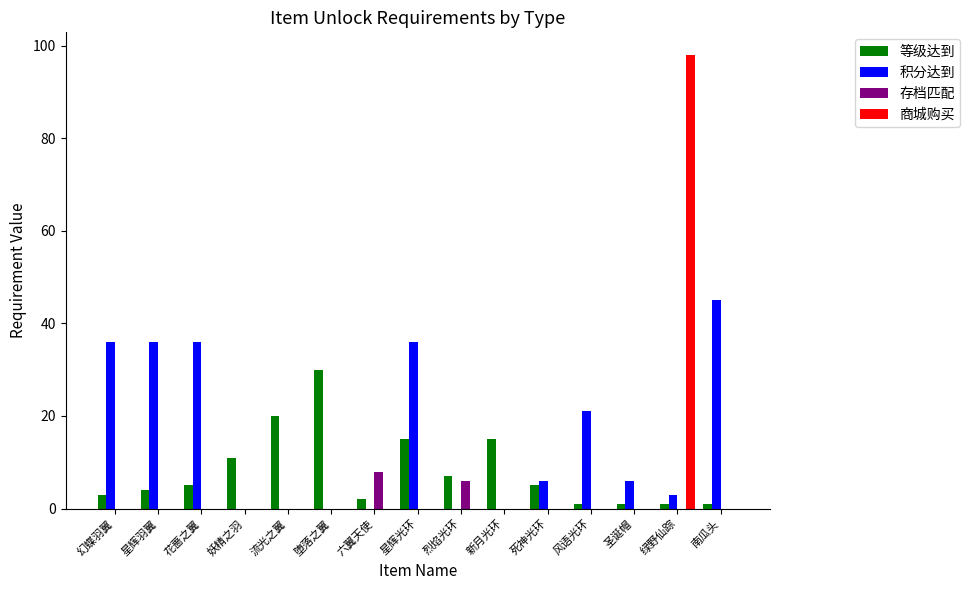

Is it true that 商城购买 equals 36 at 流光之翼?

False